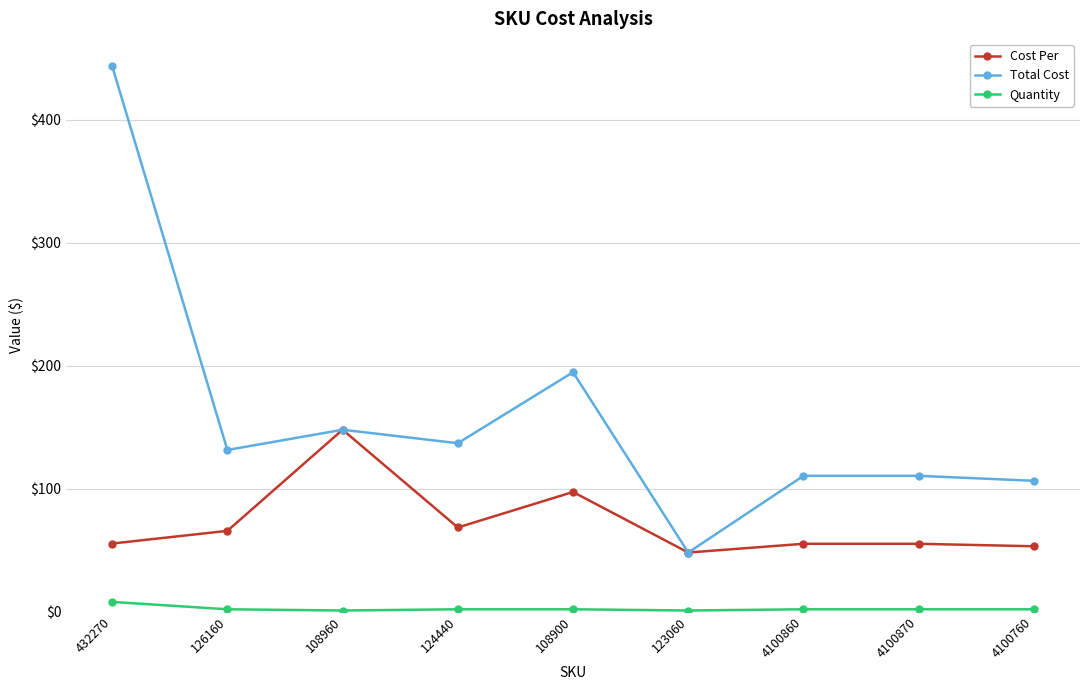

List the series in order of their peak value, highest first.

Total Cost, Cost Per, Quantity